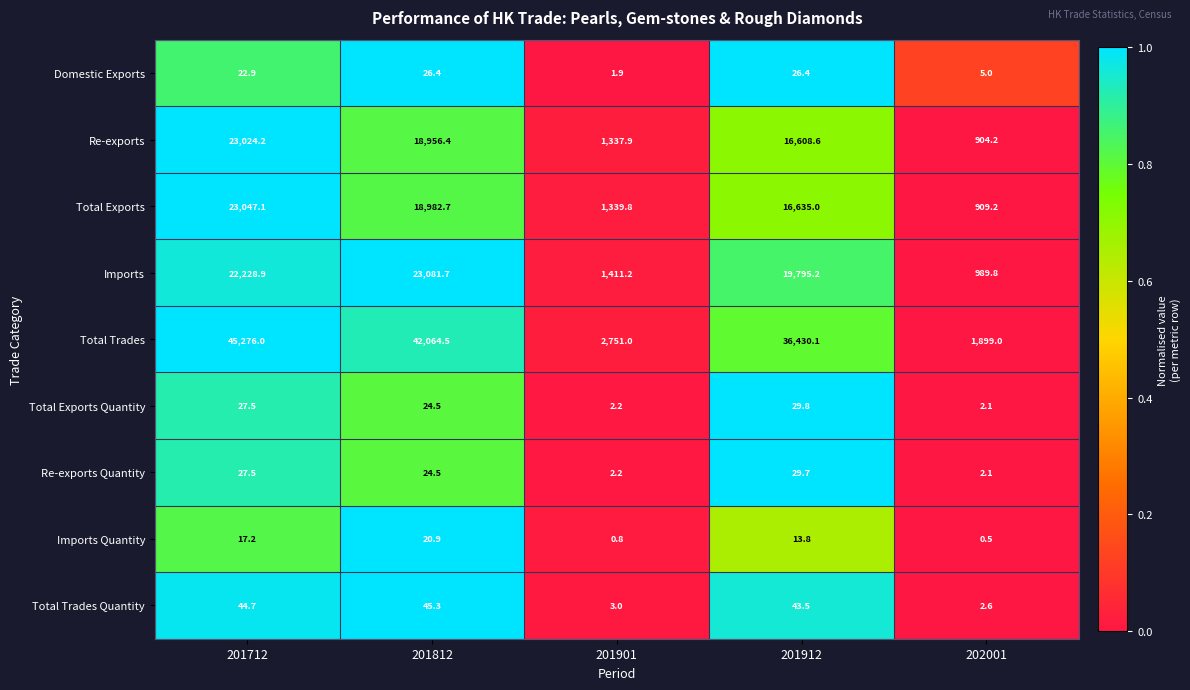

Which series has the largest total across all categories?

Total Trades